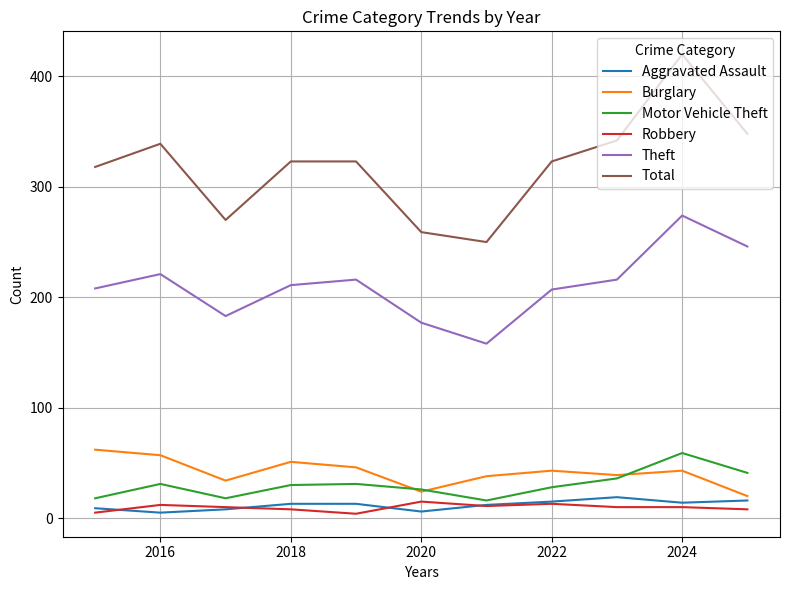

What are all the series names shown in the legend?

Aggravated Assault, Burglary, Motor Vehicle Theft, Robbery, Theft, Total